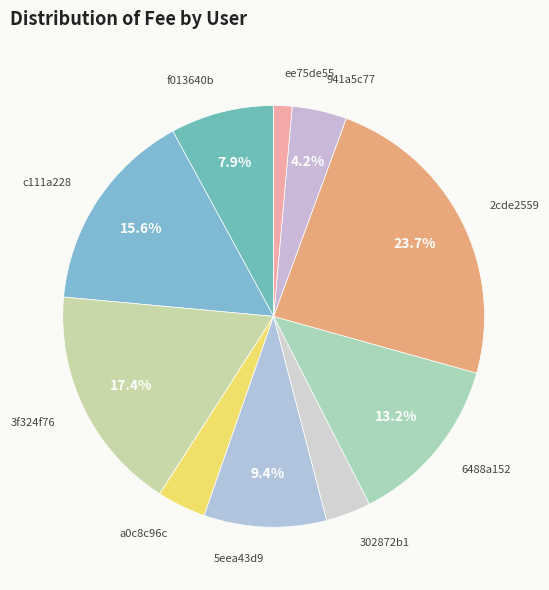

Count the number of slices in the pie.

10